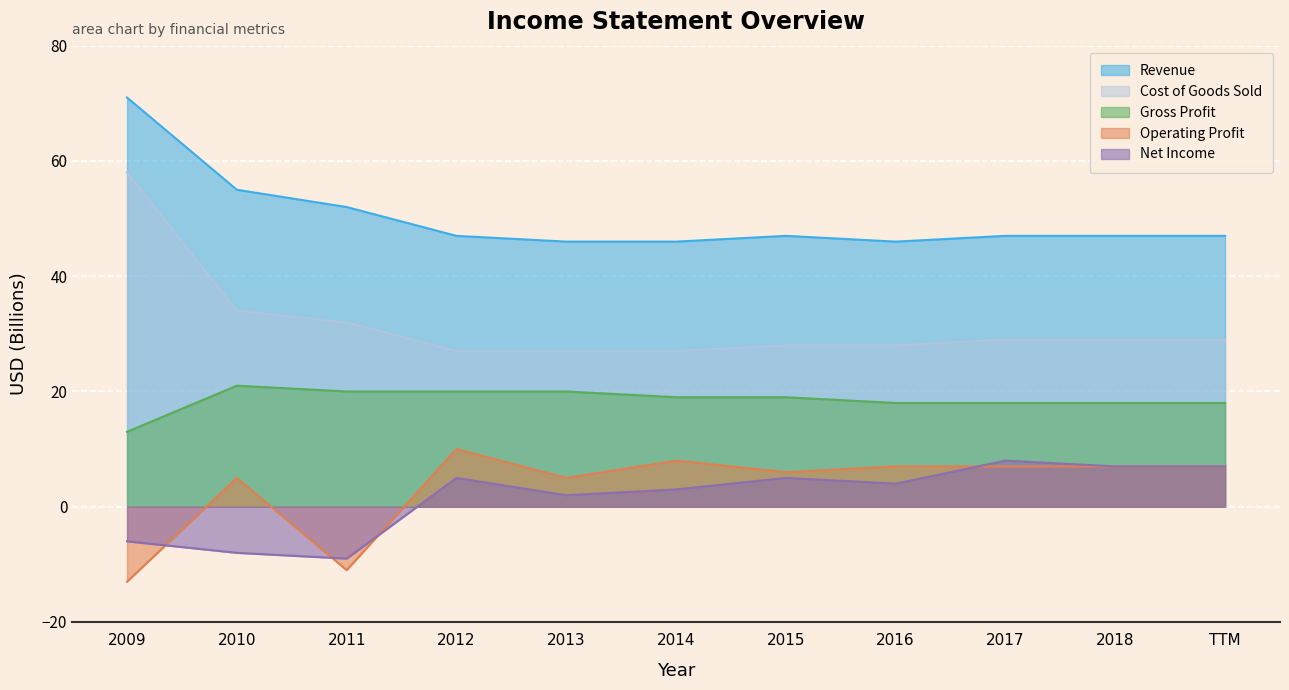

Which series has the largest total across all categories?

Revenue